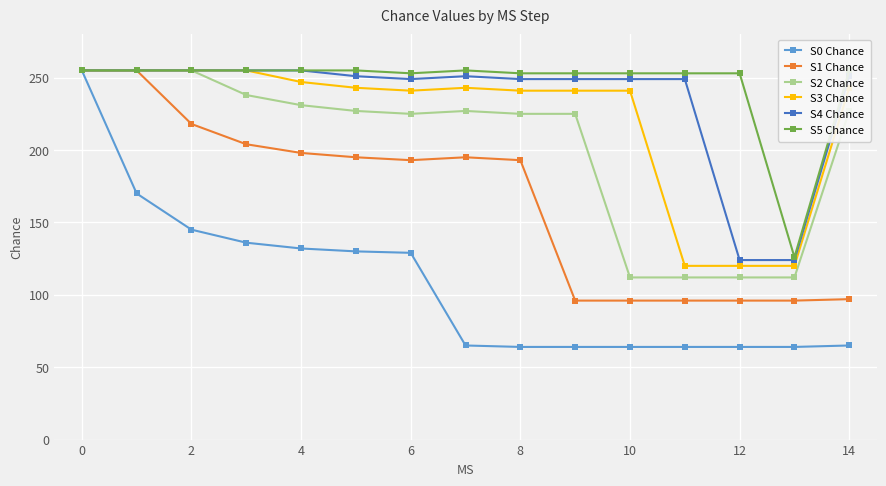

Is it true that S3 Chance equals 159 at 12?

False